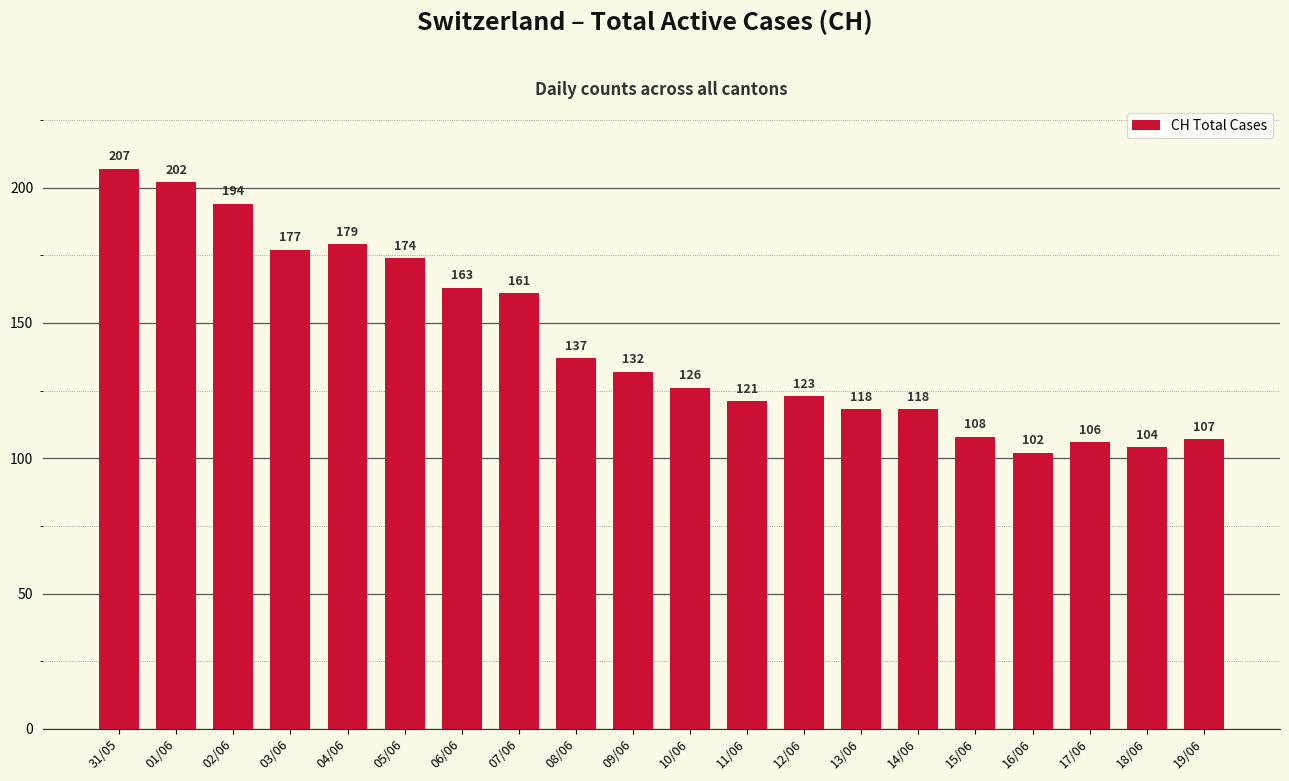

What position from the right is 13/06?

7